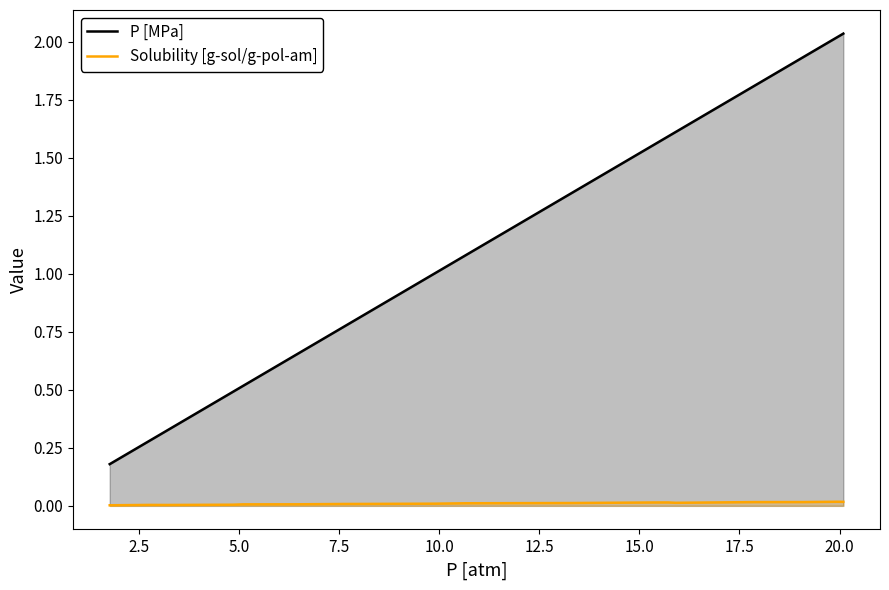

Reading right to left, what are all the values shown in this chart?

P [MPa]: 2.0	2.0	1.9	1.8	1.6	1.6	1.6	1.3	1.1	1.0	0.8	0.8	0.7	0.5	0.5	0.3	0.3	0.2
Solubility [g-sol/g-pol-am]: 0.0	0.0	0.0	0.0	0.0	0.0	0.0	0.0	0.0	0.0	0.0	0.0	0.0	0.0	0.0	0.0	0.0	0.0